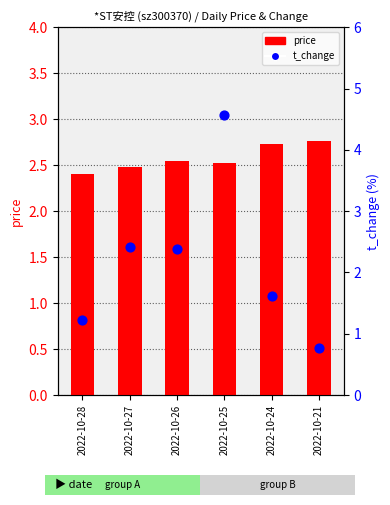

At which category is the sum across all series the highest?

2022-10-25